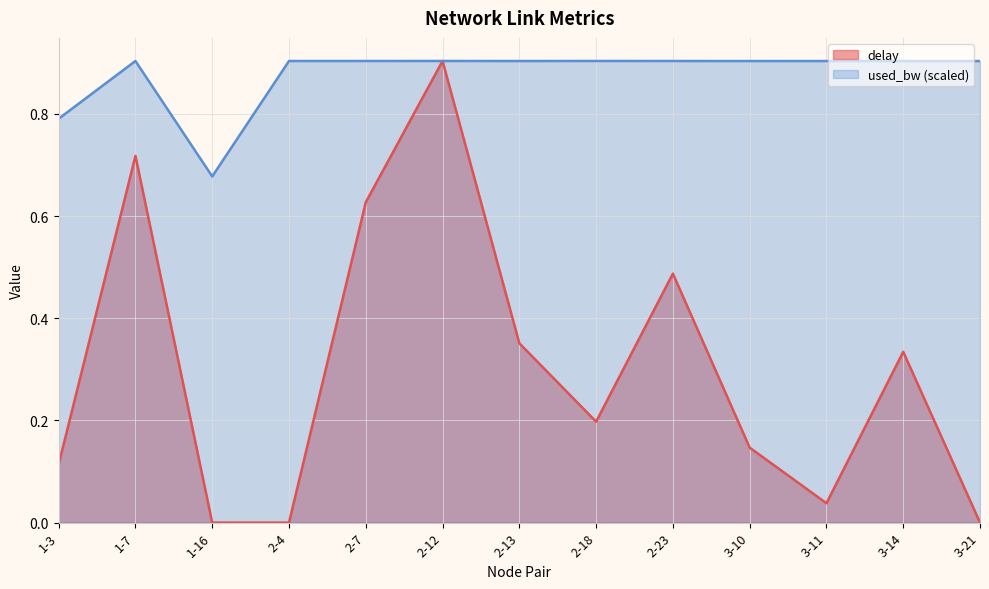

True or false: used_bw and delay intersect in this chart.

False